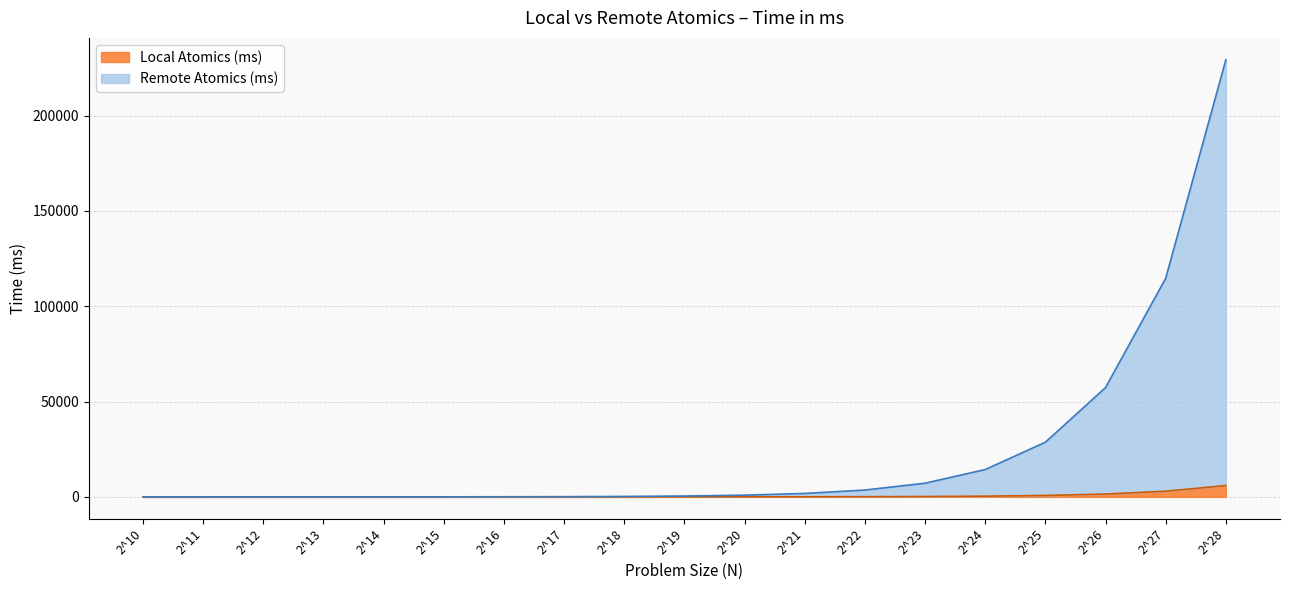

Does the chart have visible grid lines?

Yes